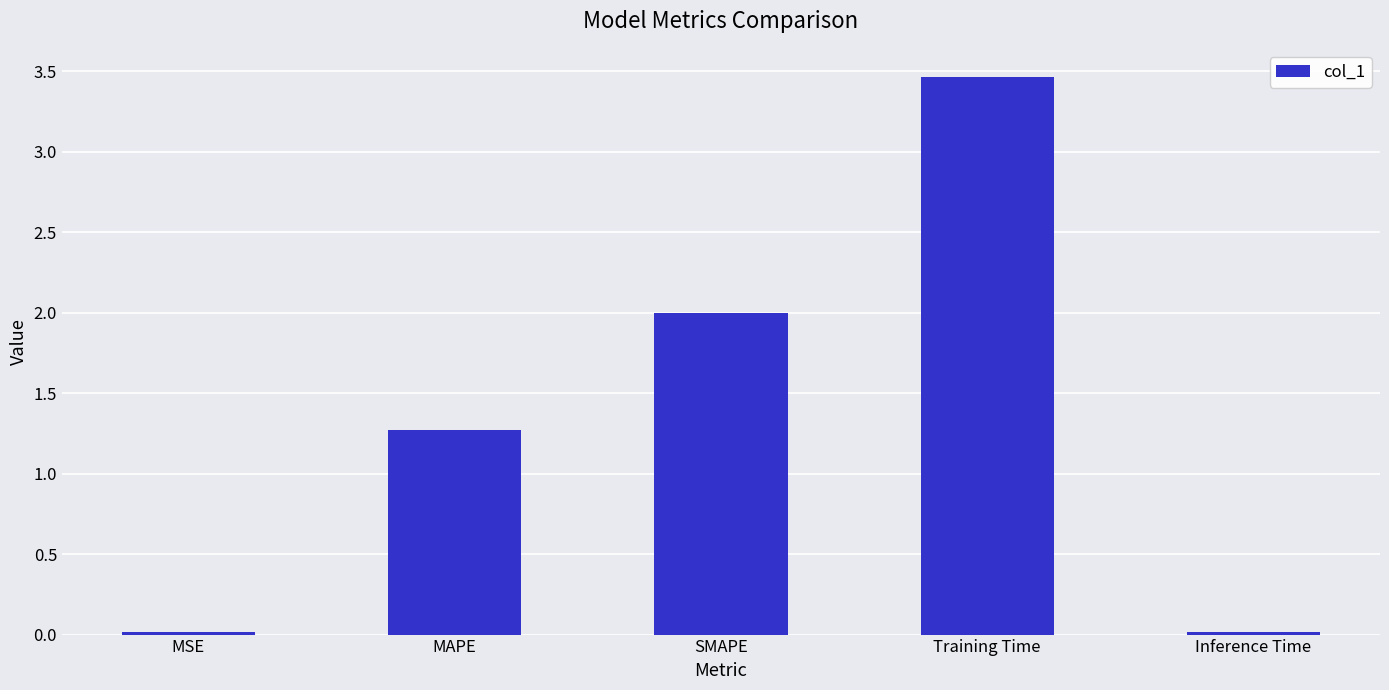

Which category has the highest value across all series?

Training Time